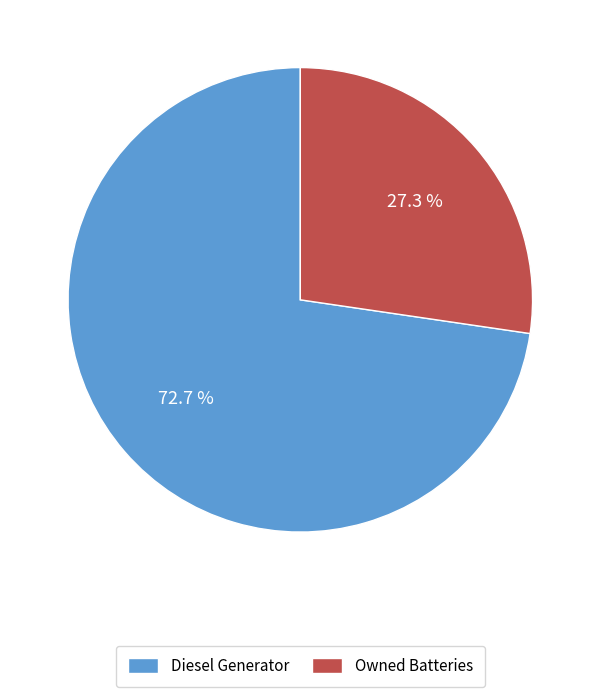

What percentage is NOT represented by Owned Batteries?

72.7%